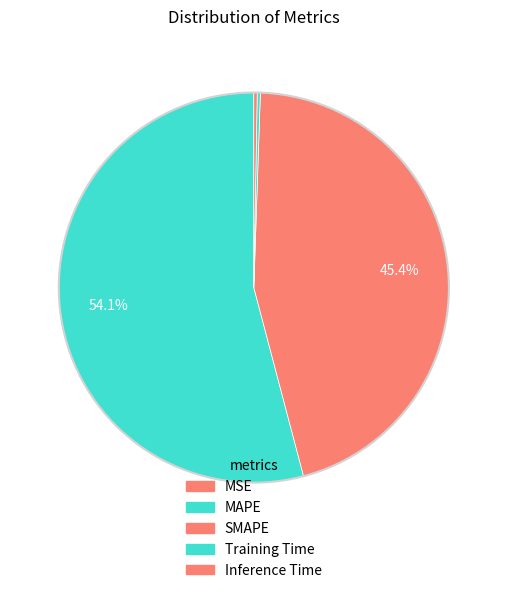

Which category accounts for the majority?

MAPE